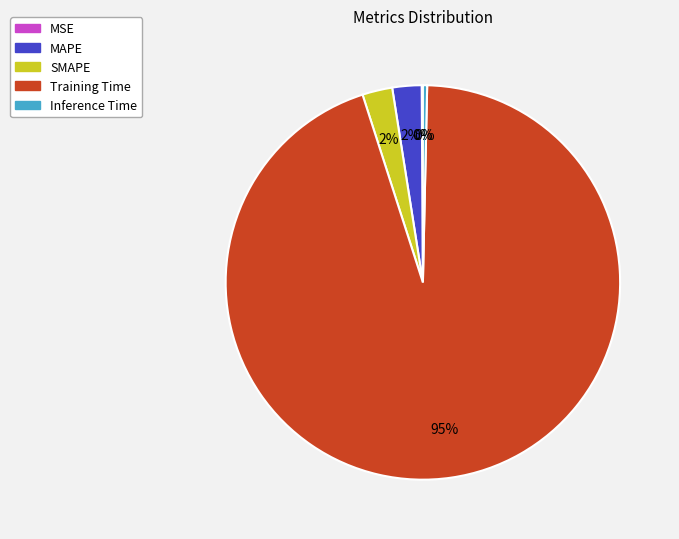

Is it true that Training Time is 88% of the pie?

False